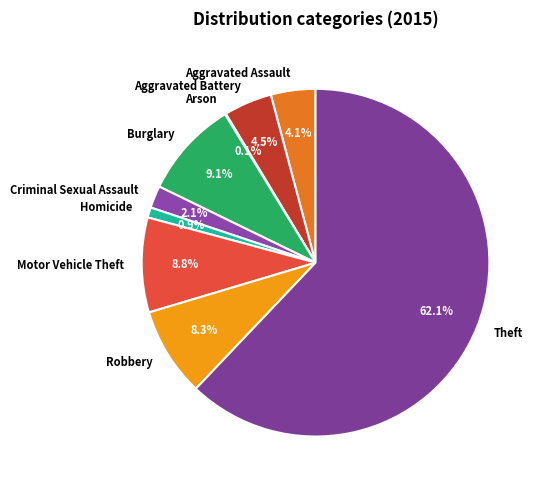

What is the largest slice in the pie chart?

Theft